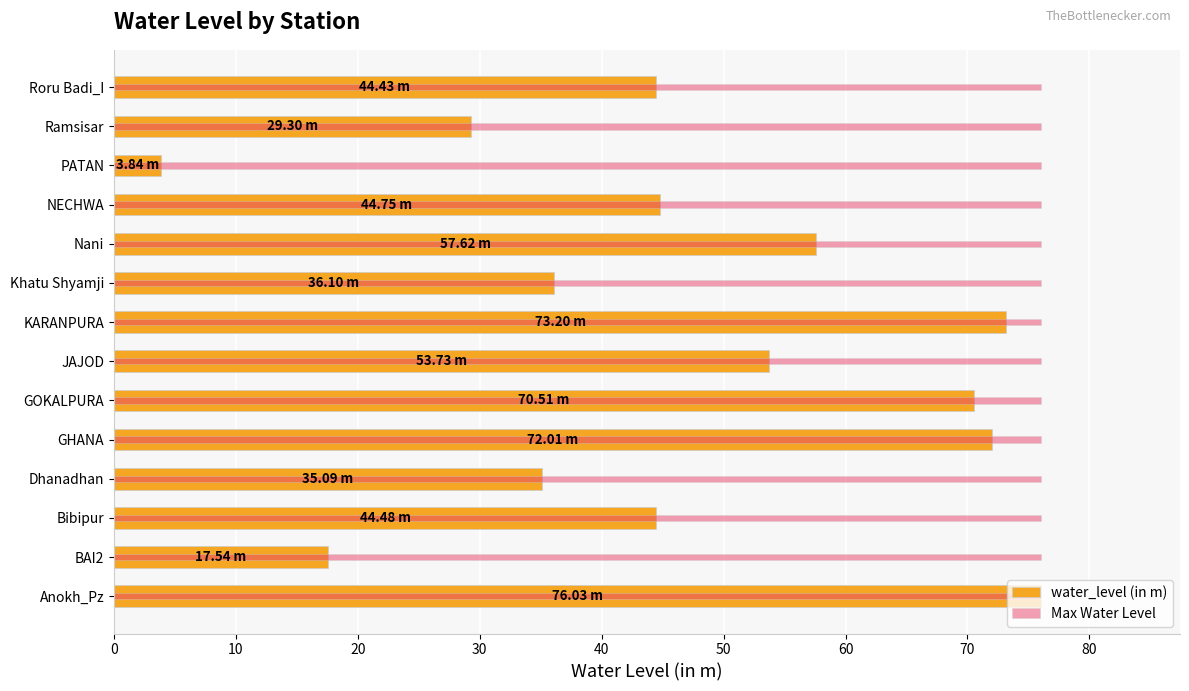

The value of water_level (in m) at 90 is 81.2. True or false?

False